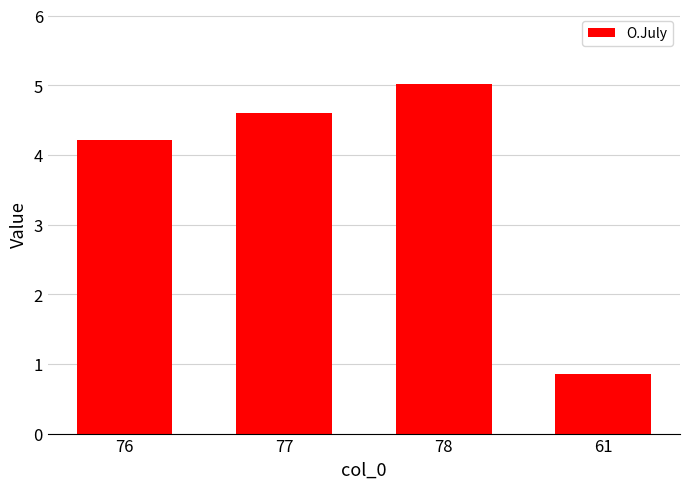

What is the average value?

3.7